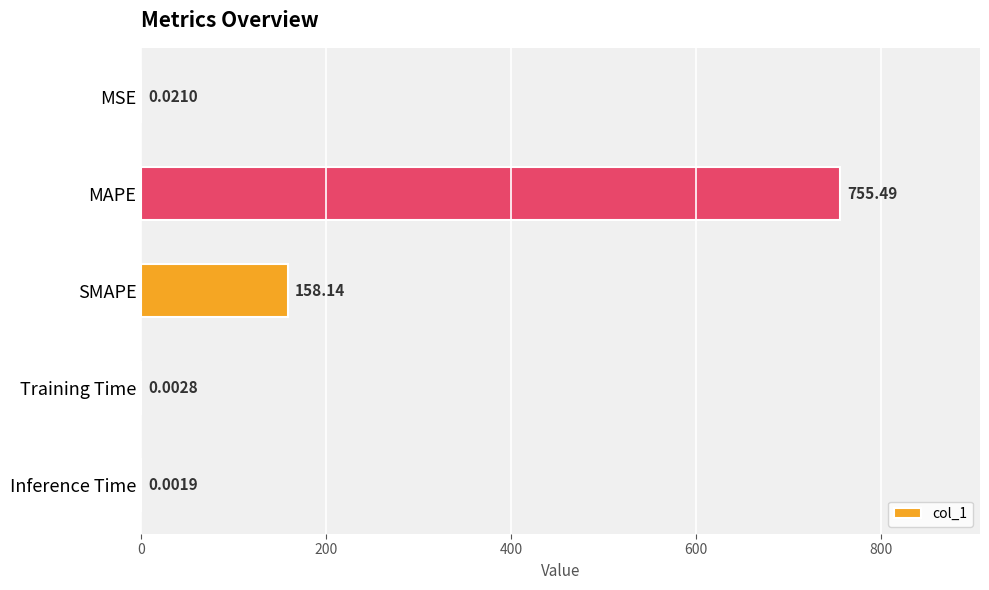

Between Inference Time and MAPE, which is larger?

MAPE